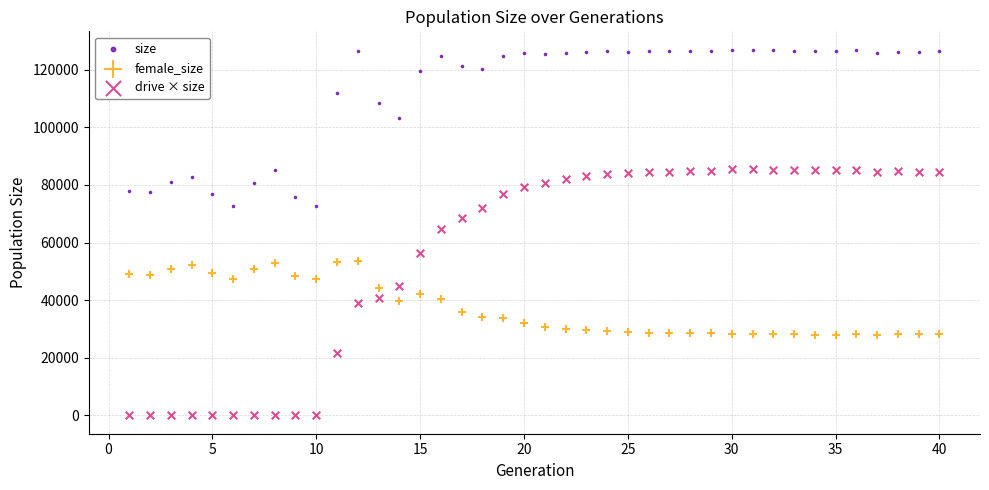

In the size series, what Y value is closest to 99755?

103409.0